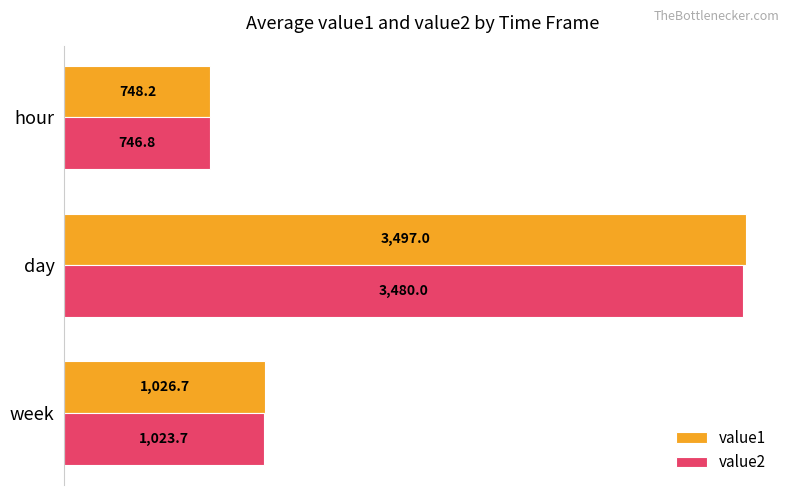

Is it true that value2 equals 1023.7 at week?

True